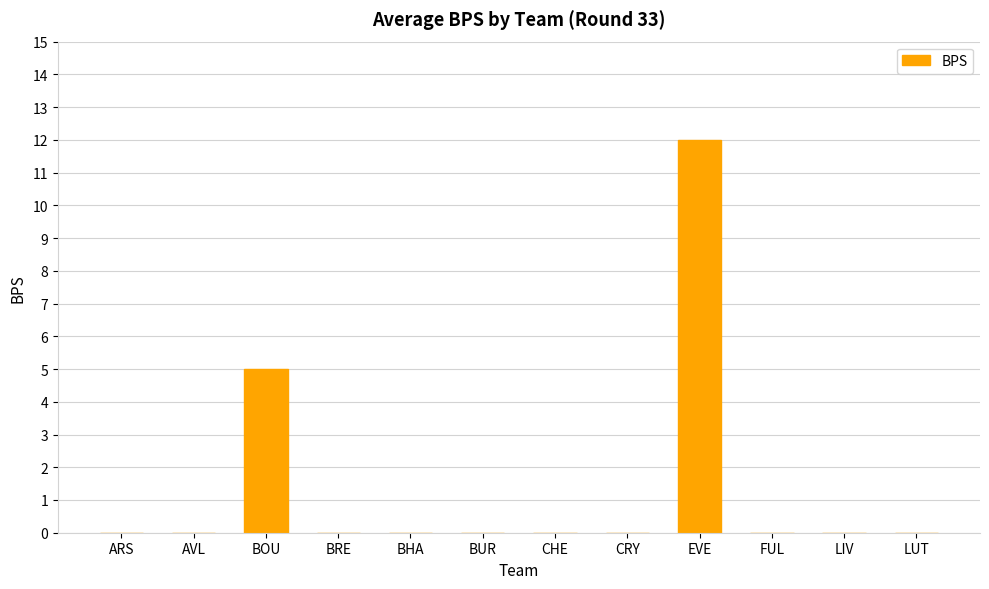

Count the number of categories in the chart.

12